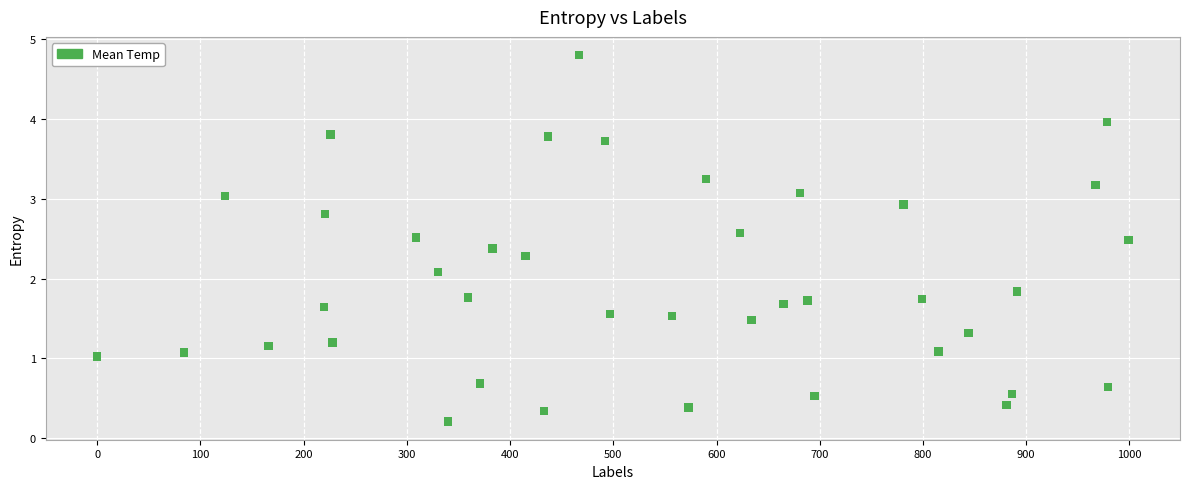

What is the range of Y values (max minus min)?

4.6